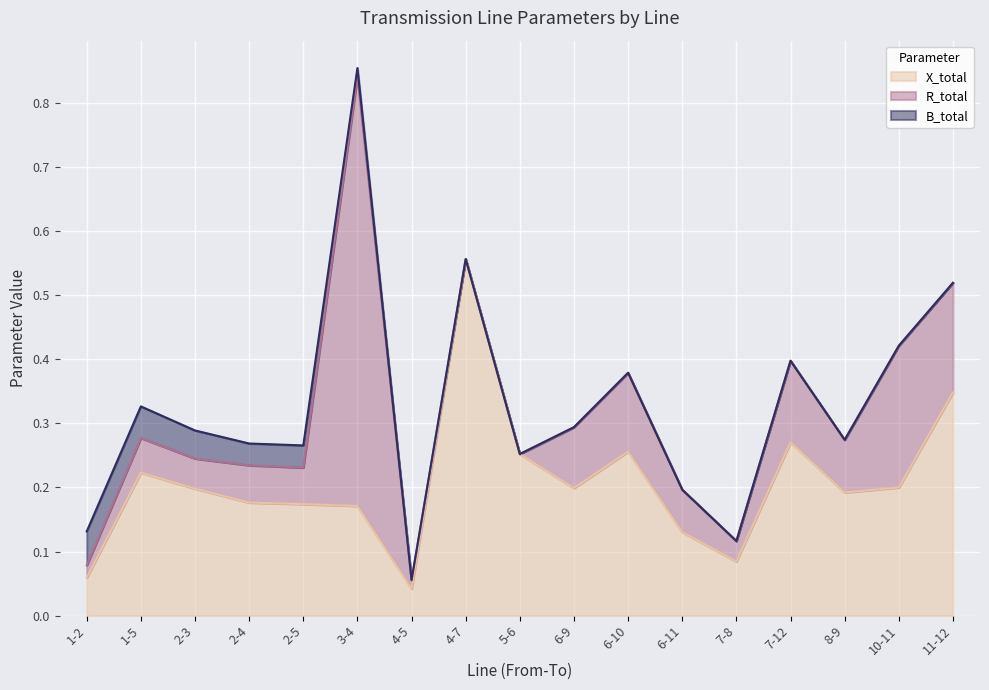

What is the sum of the X_total values at 3-4 and 10-11?

0.4